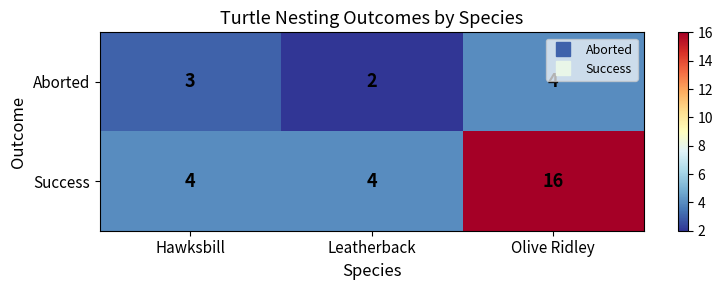

Count the Aborted values in the range 2 to 4.

3